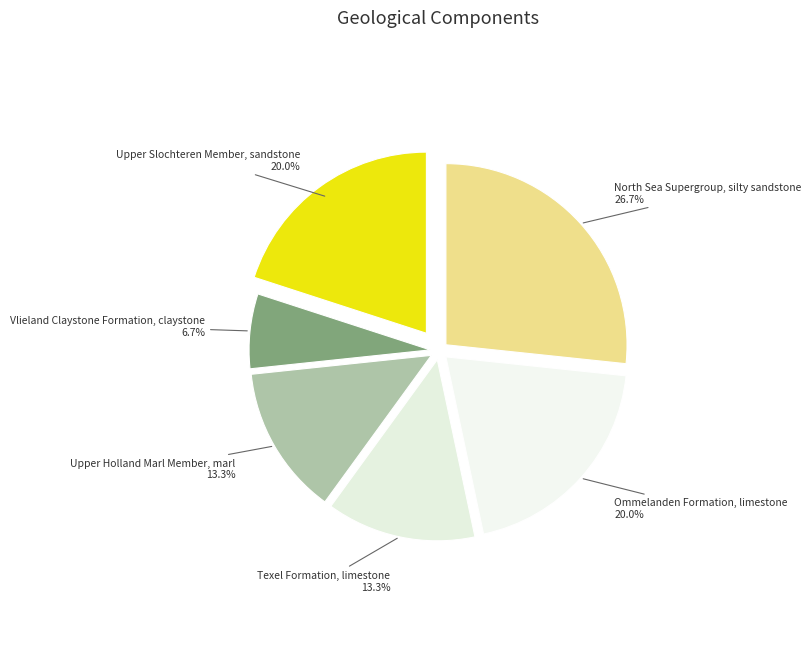

Which slice is the smallest?

Vlieland Claystone Formation, claystone